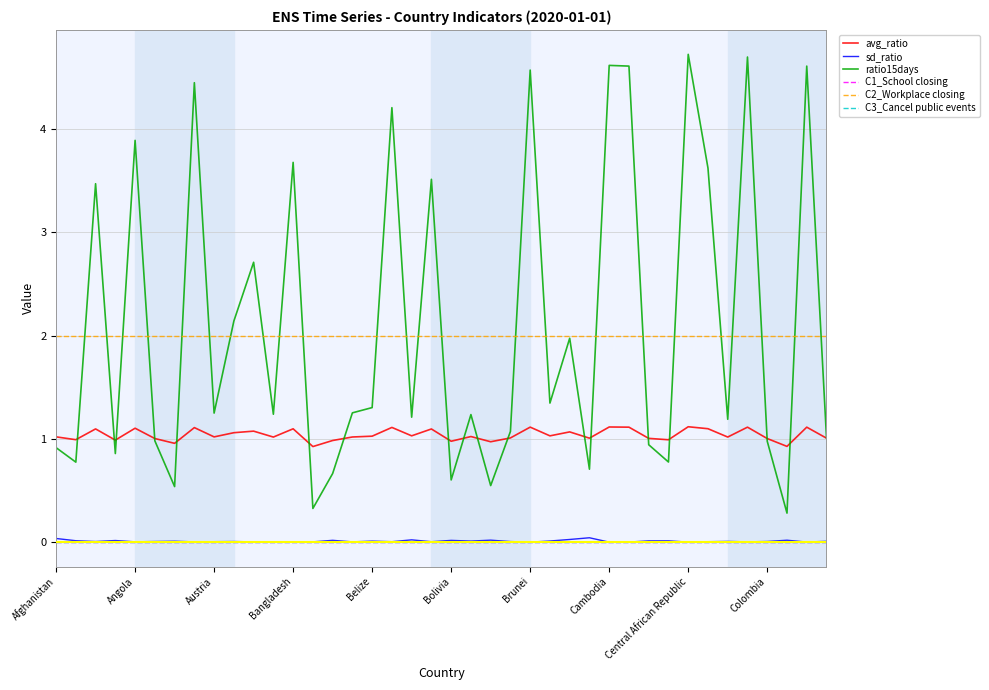

At which label does C1_School closing reach its minimum?

Afghanistan